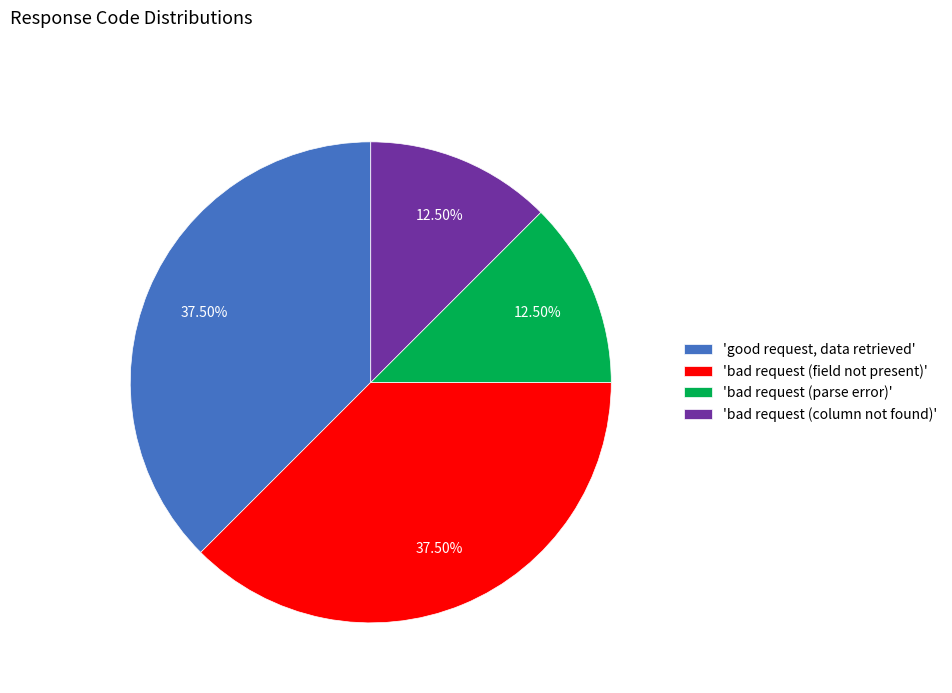

Is there any slice that represents more than half of the pie?

No